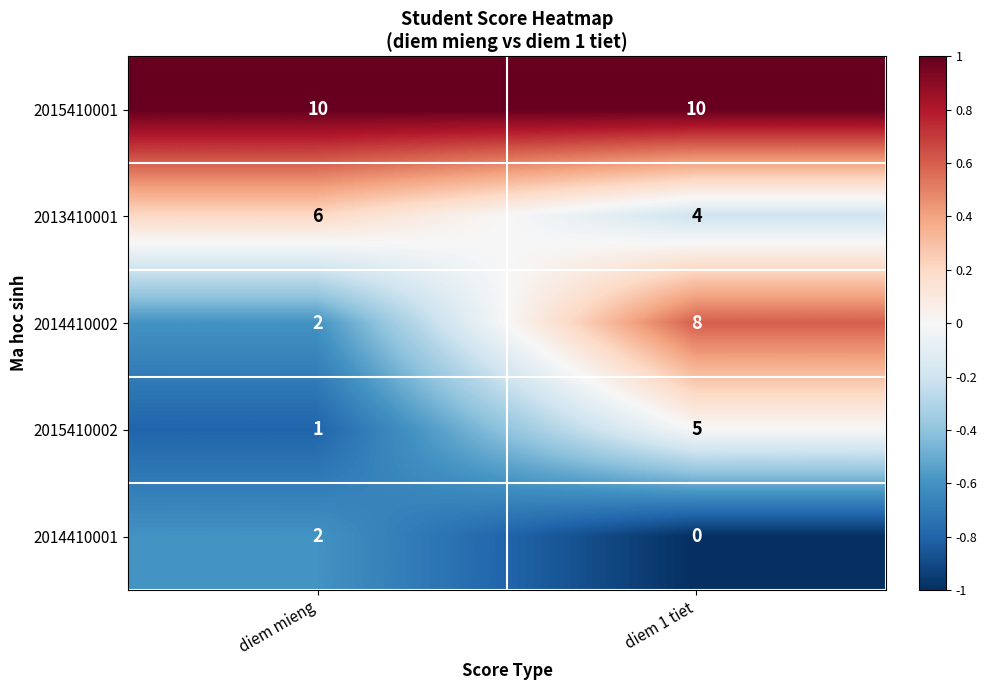

What is the sum of the 2015410002 values at diem mieng and diem 1 tiet?

6